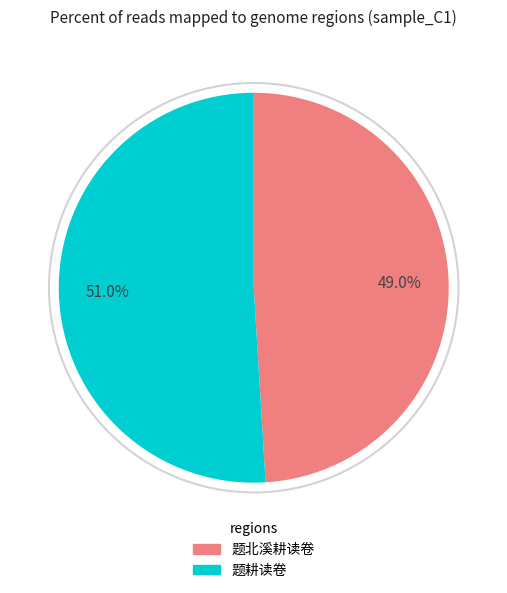

How many slices are in this pie chart?

2